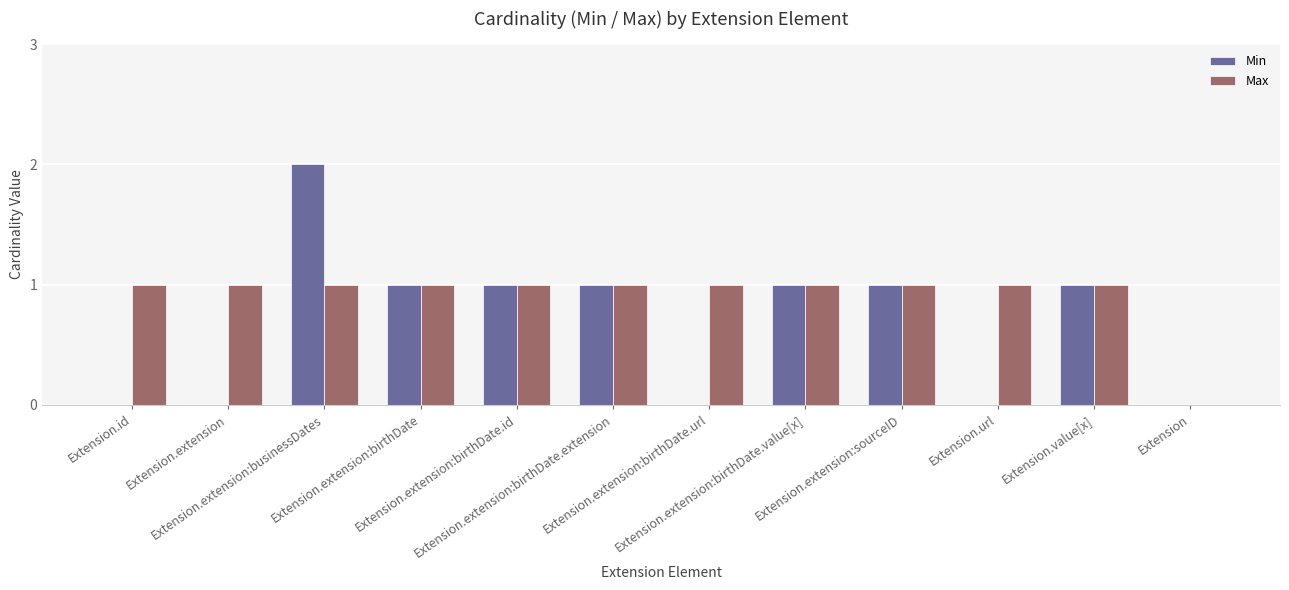

Is it true that Min equals 0 at Extension.extension:birthDate.url?

True